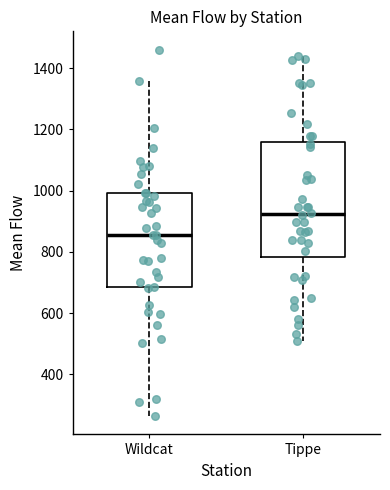

Reading left to right, transcribe this box plot: for each box, give where its median line is, the range the box spans, and where its two whiskers end, as read against the y-axis. The values are not printed on the chart, so give them approximately, as read against the axis.

Wildcat: median 860, box 680 to 1000, whiskers 260 to 1360
Tippe: median 920, box 780 to 1160, whiskers 500 to 1440